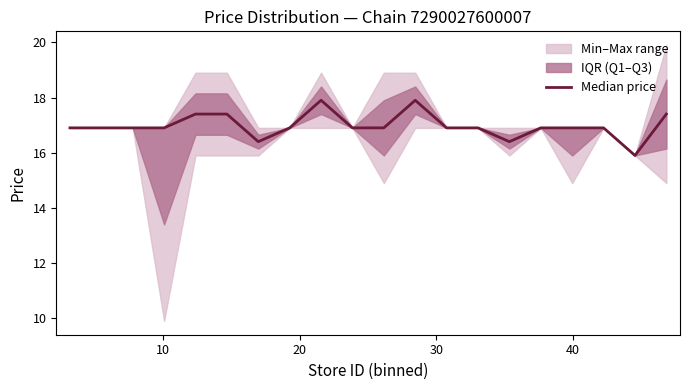

What is the greatest value displayed?

17.9